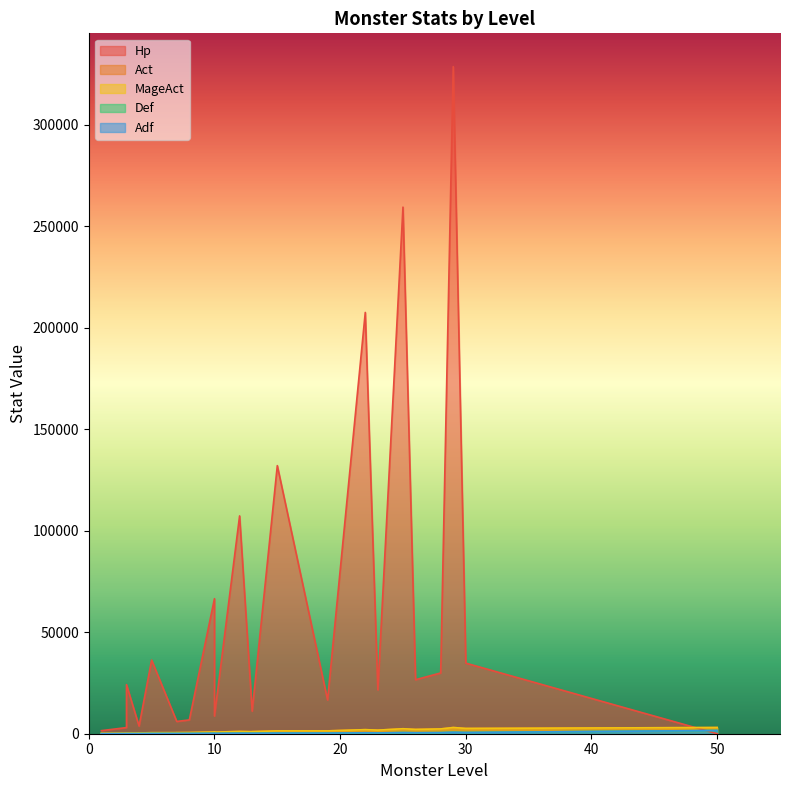

Read the MageAct value at 7, to the nearest 100.

500